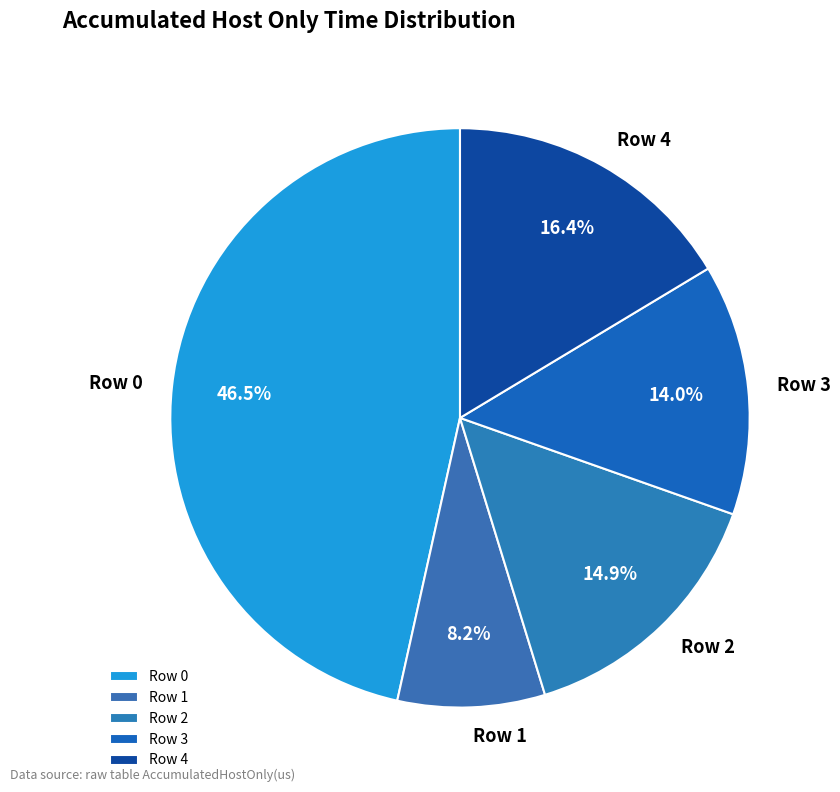

To the nearest percent, what percentage of the pie is Row 2?

15%